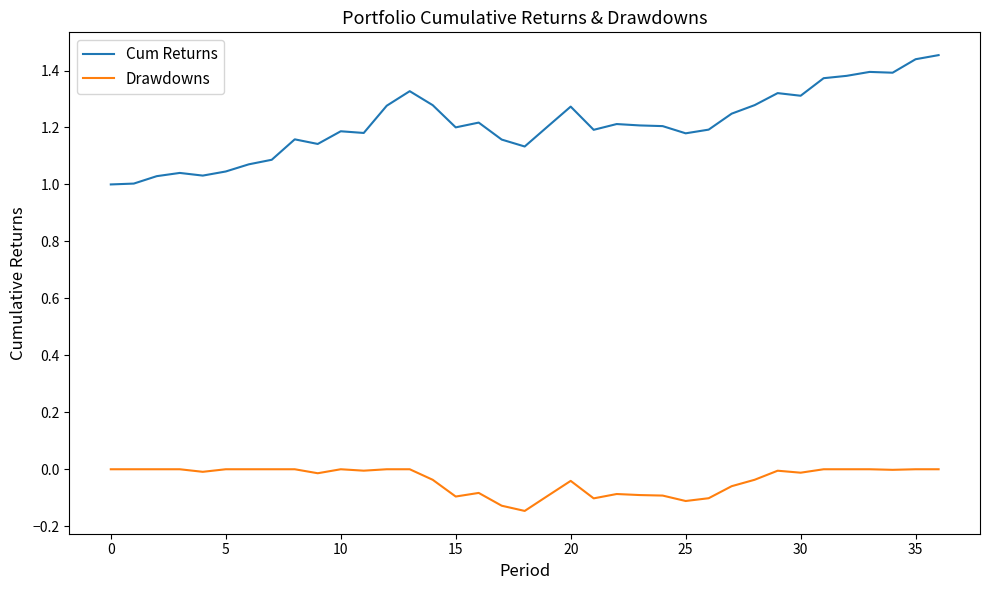

True or false: Cum Returns and Drawdowns intersect in this chart.

False